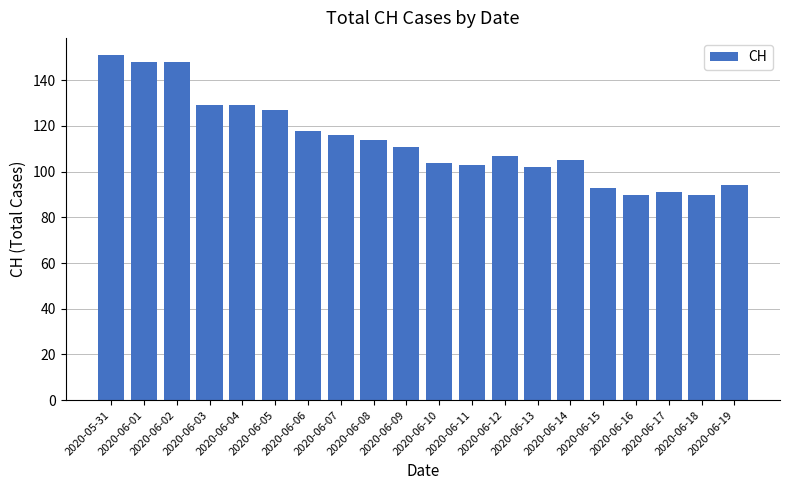

What is the change in value from 2020-05-31 to 2020-06-01?

-3